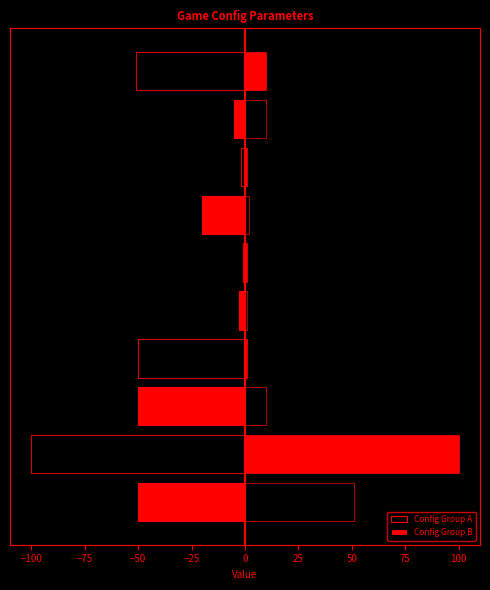

Which category has the lowest value across all series?

−100